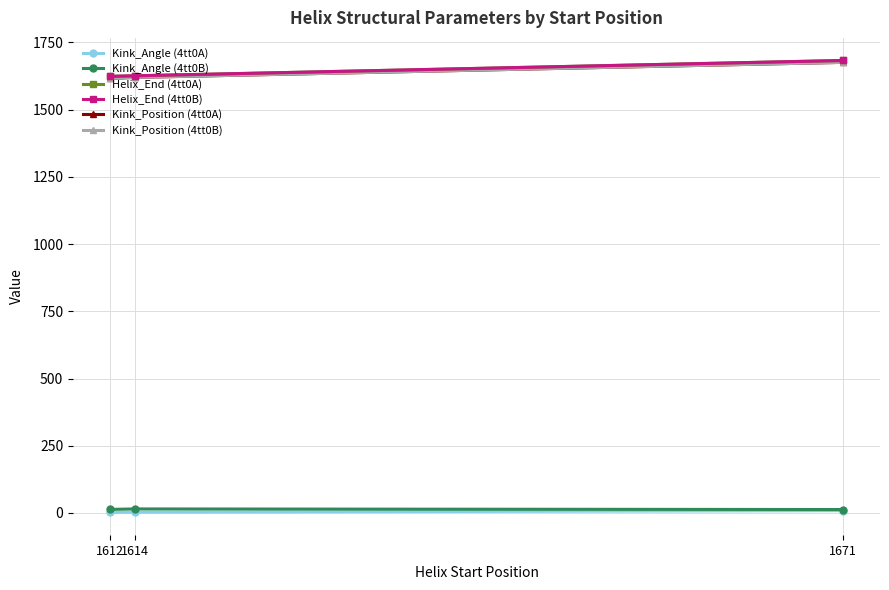

Which series has the widest spread of values?

Kink_Position (4tt0A)